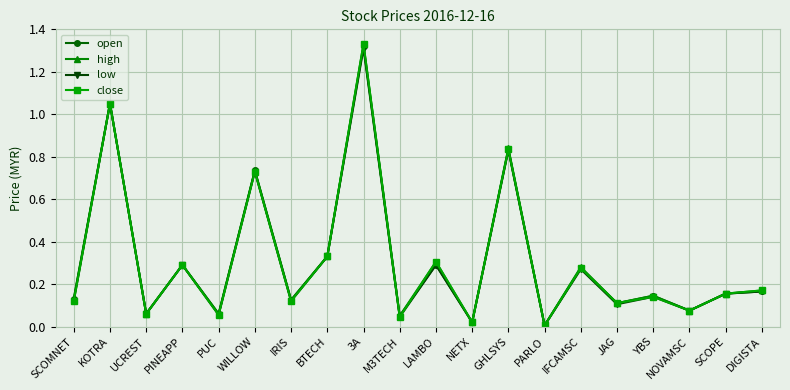

What is the label of the 7th point from the right?

PARLO